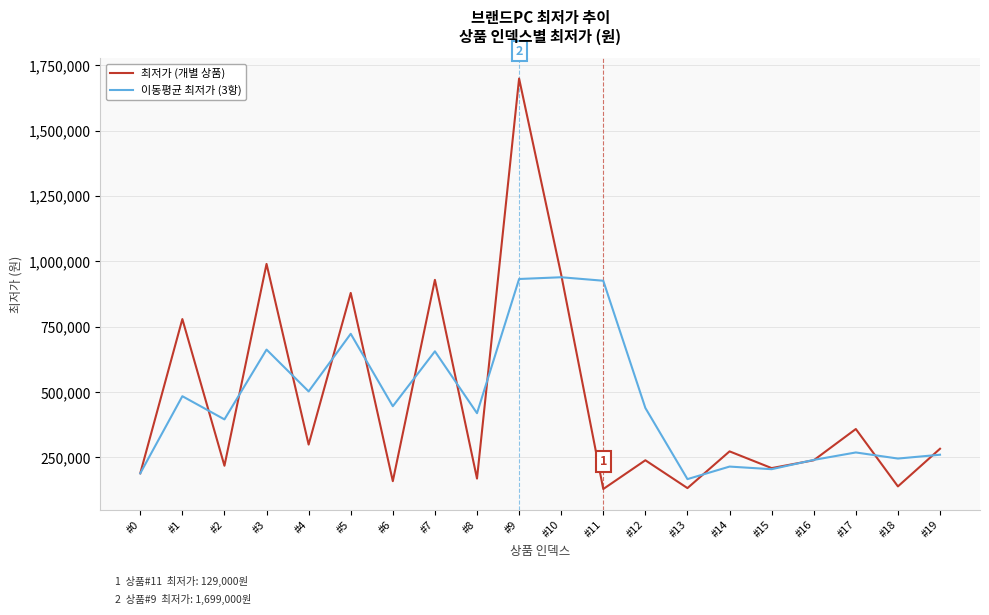

The 최저가 (개별 상품) series shows 76452 at #14. True or false?

False